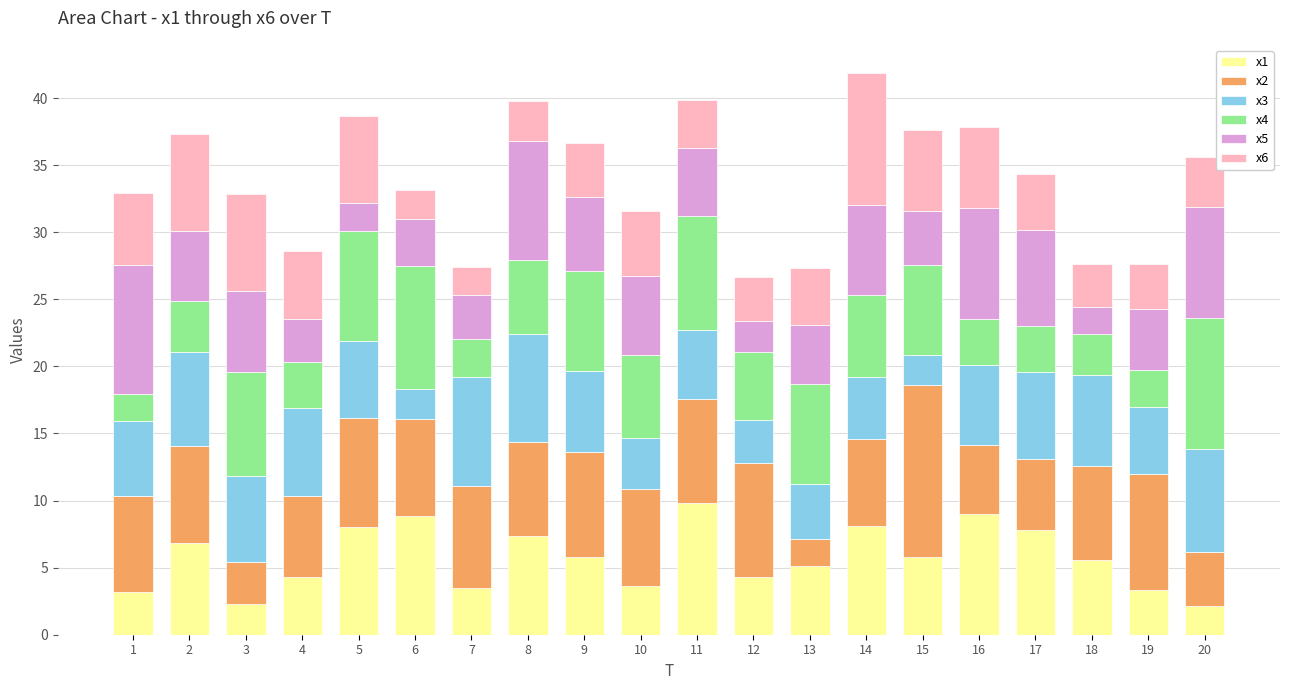

At which label is x1 closest to 5?

13